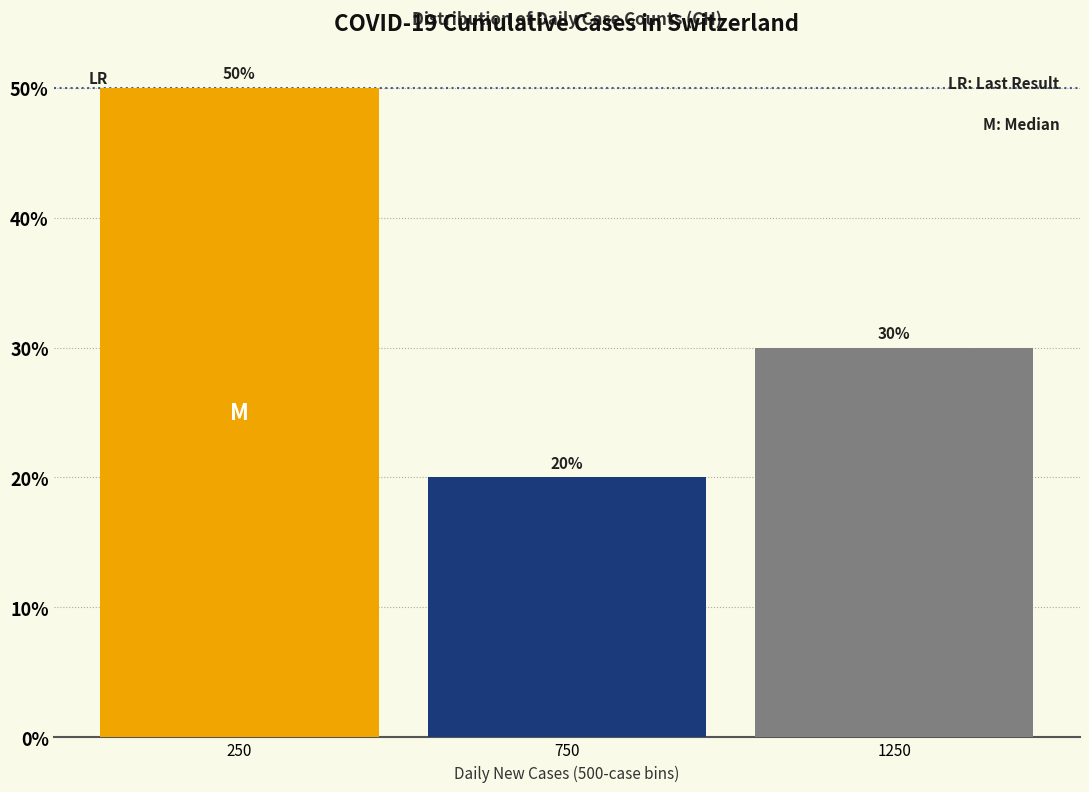

Over which range of the x-axis is the bar tallest?

0 to 500